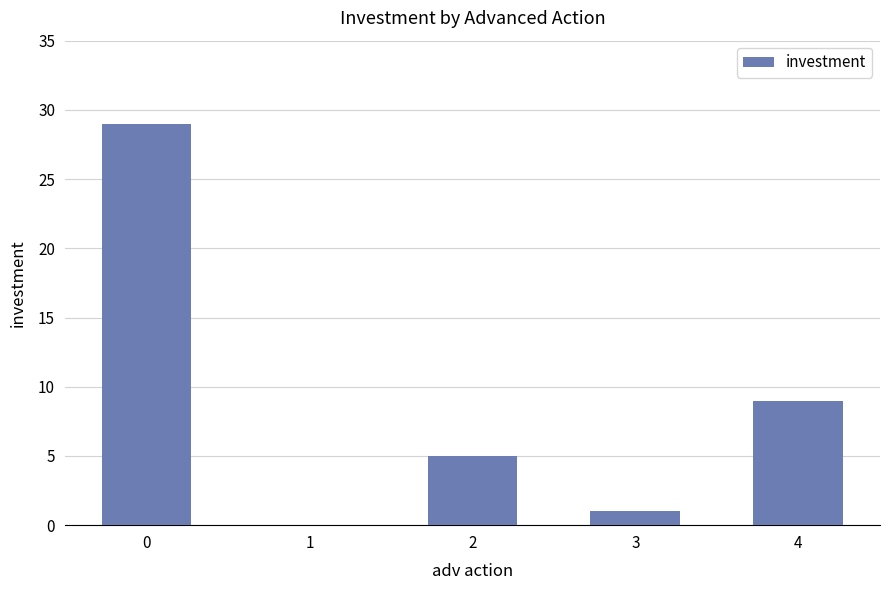

Reading left to right, list all the values displayed in this chart.

0=29	1=0	2=5	3=1	4=9